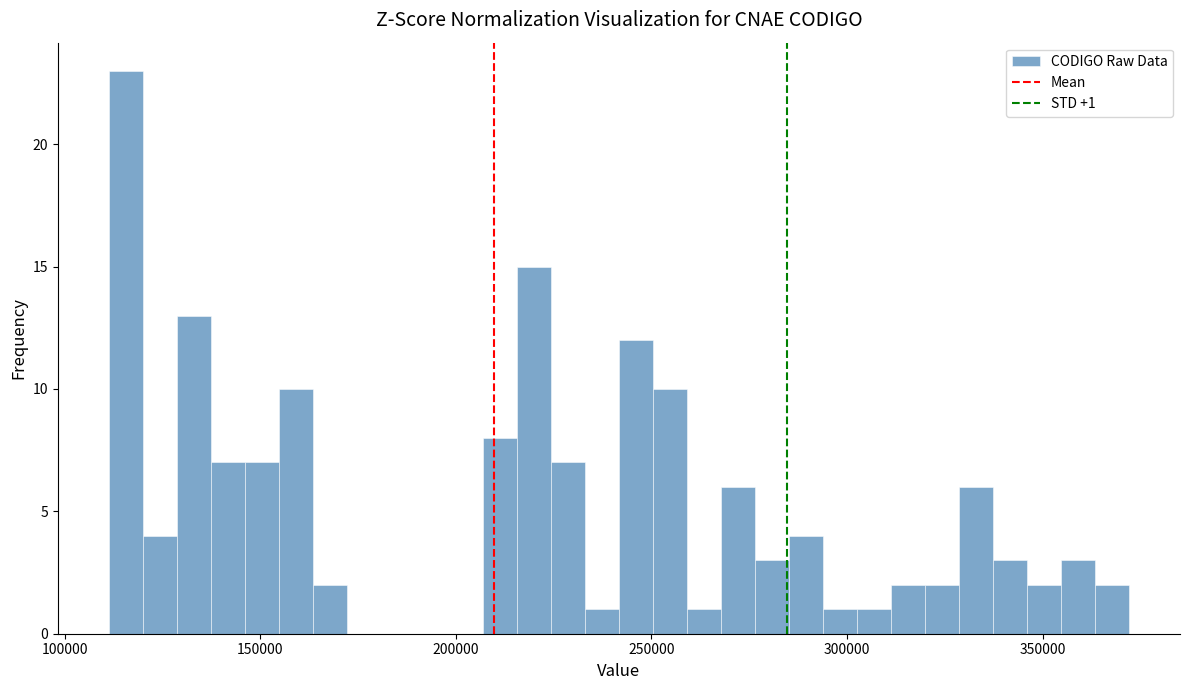

Read against the x-axis, roughly where is the centre of the tallest bar?

115000